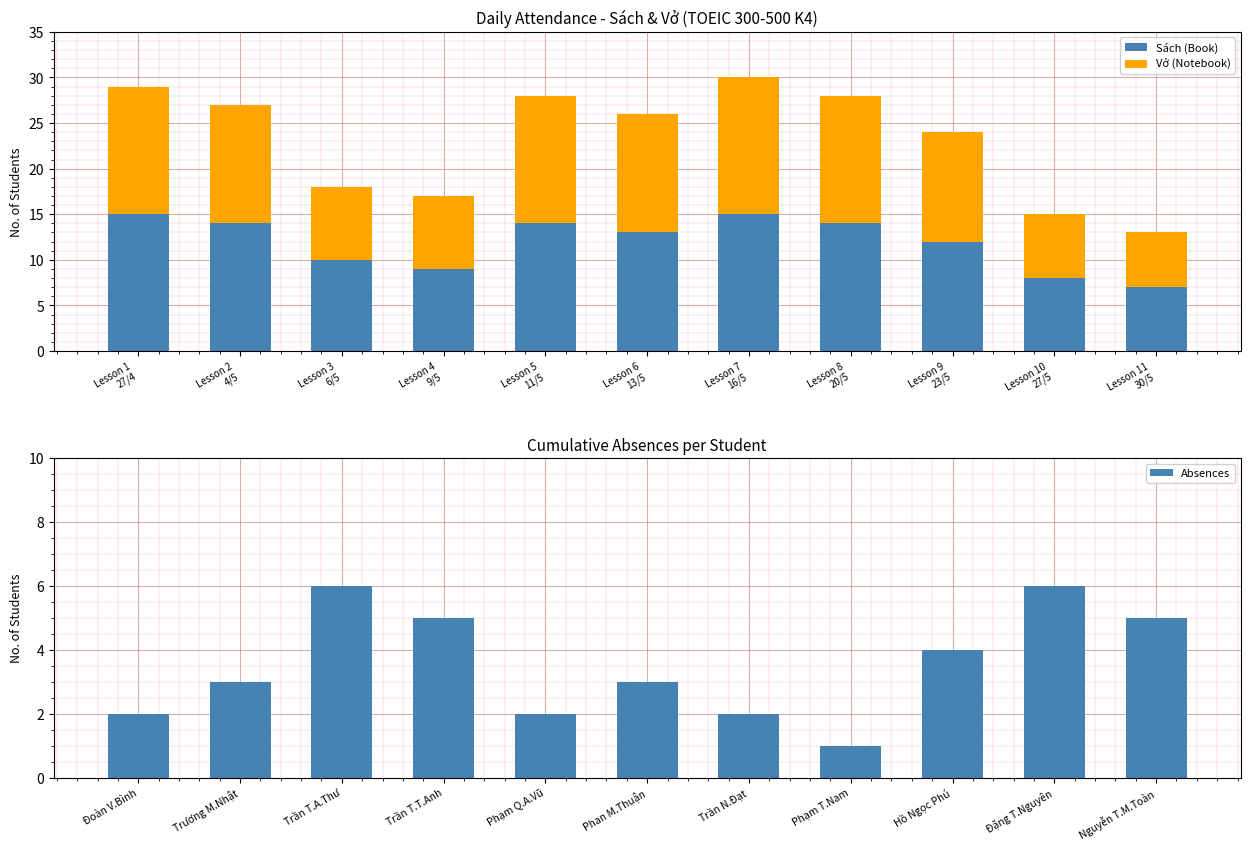

What is the greatest value displayed?

15